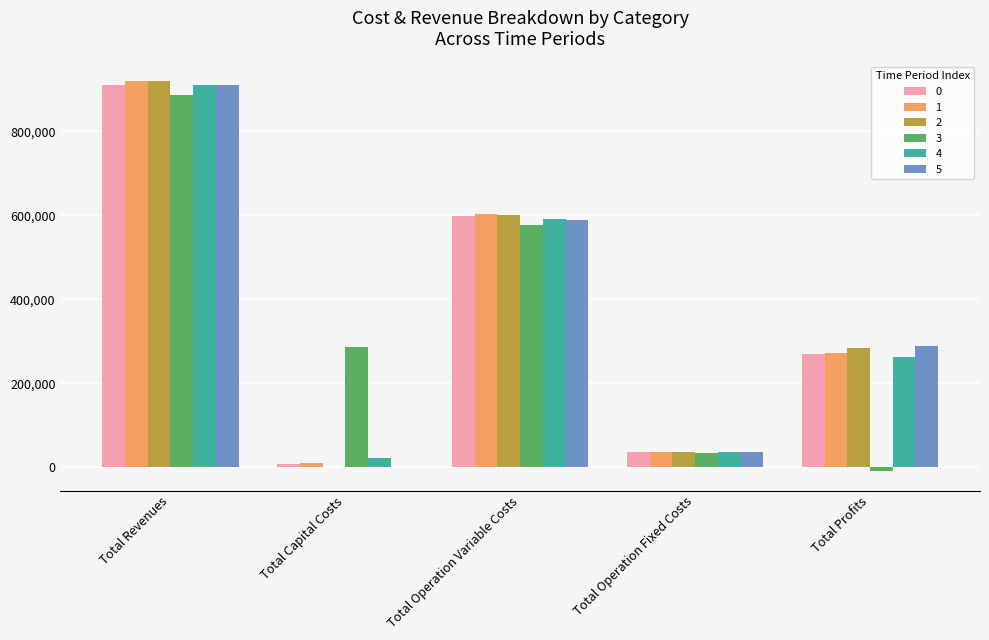

How many groups of bars are there?

5